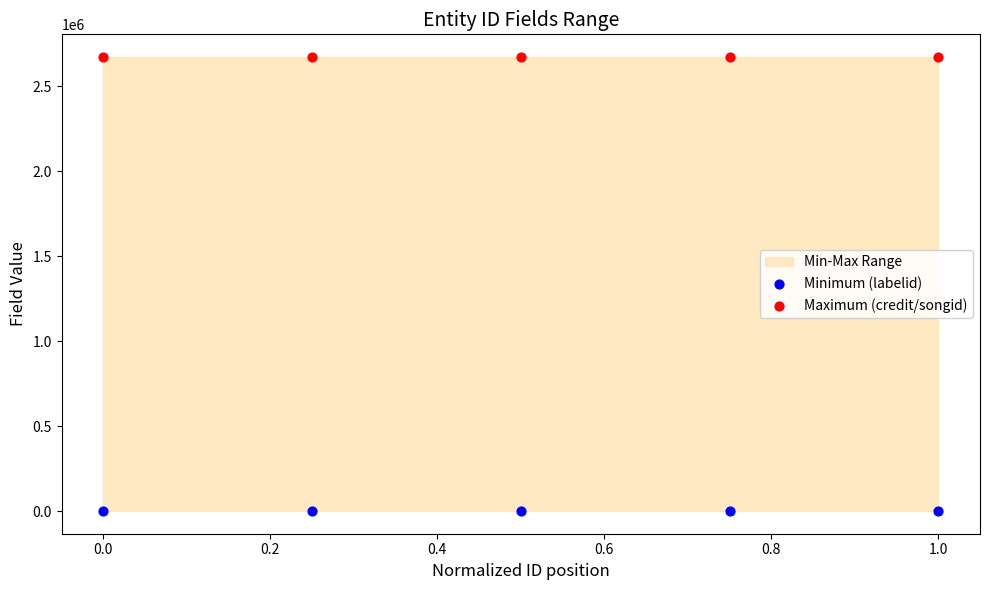

Which series reaches the minimum Y coordinate?

Minimum (labelid)